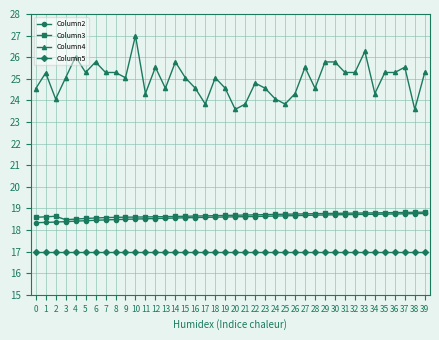

Which series has the widest spread of values?

Column4